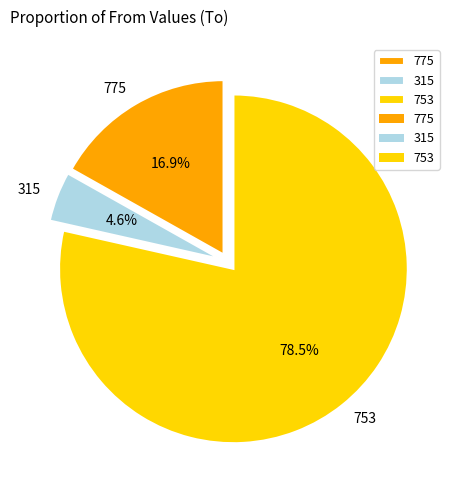

How many segments does this pie chart have?

3